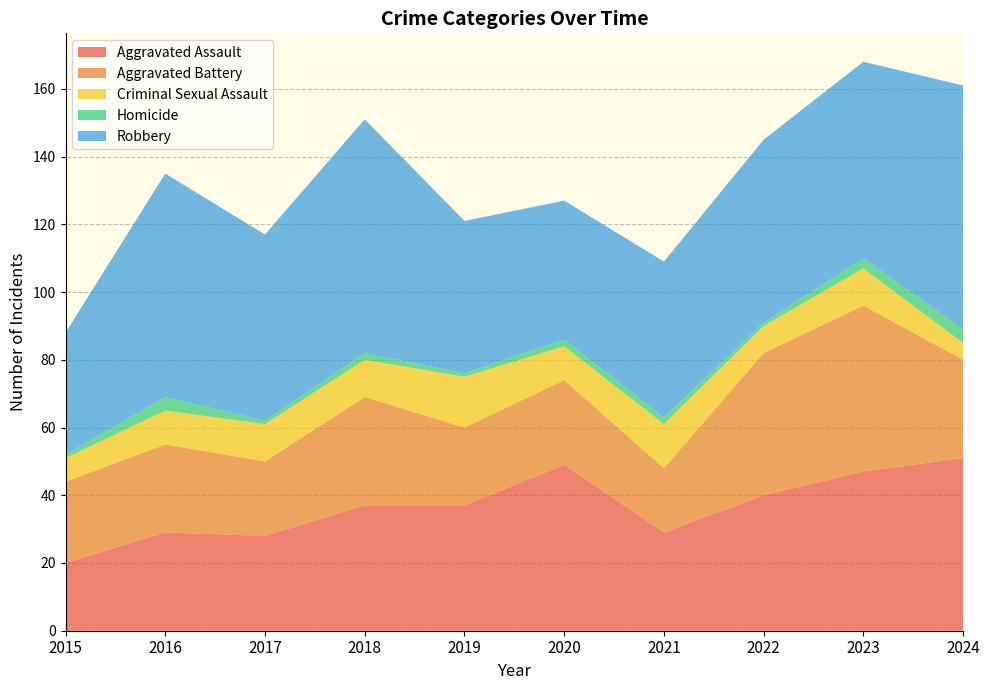

Reading right to left, extract all data points from this chart.

Aggravated Assault: 51	47	40	29	49	37	37	28	29	20
Aggravated Battery: 29	49	42	19	25	23	32	22	26	24
Criminal Sexual Assault: 5	11	8	13	10	15	11	11	10	7
Homicide: 4	3	1	2	2	1	2	1	4	1
Robbery: 72	58	54	46	41	45	69	55	66	36